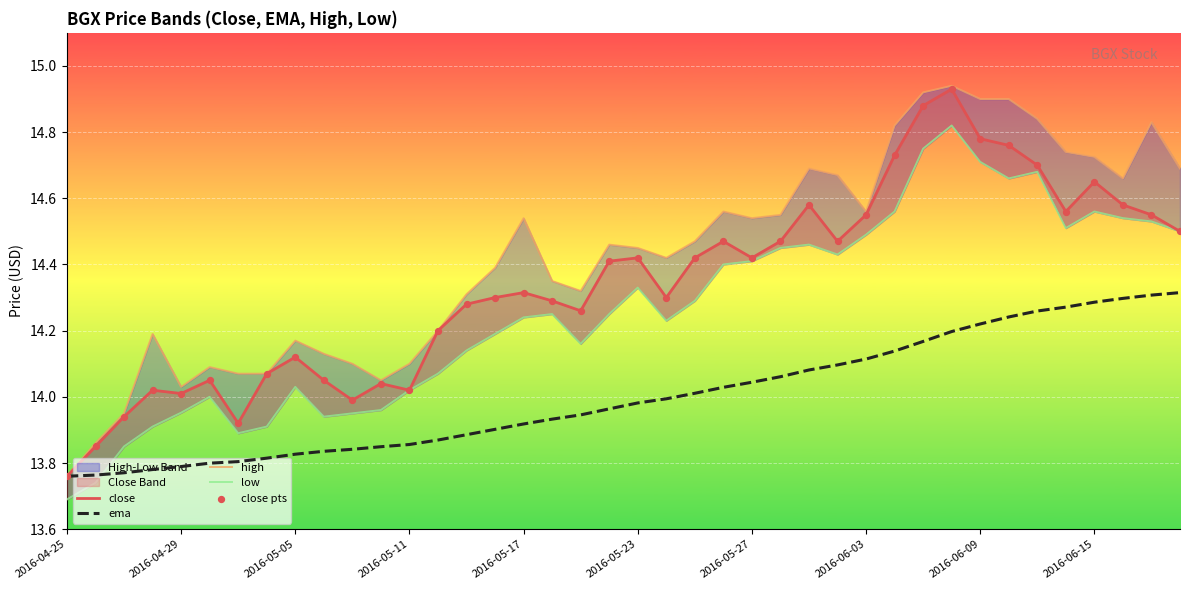

Which series has the widest spread of Y values?

high